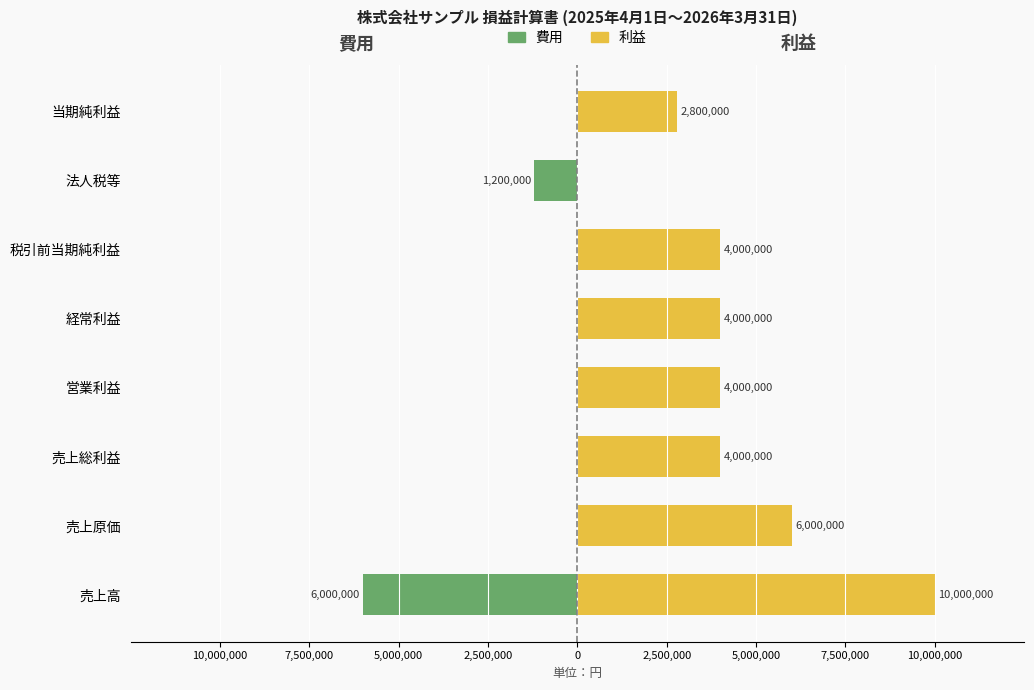

Which series has the largest range (max minus min)?

利益